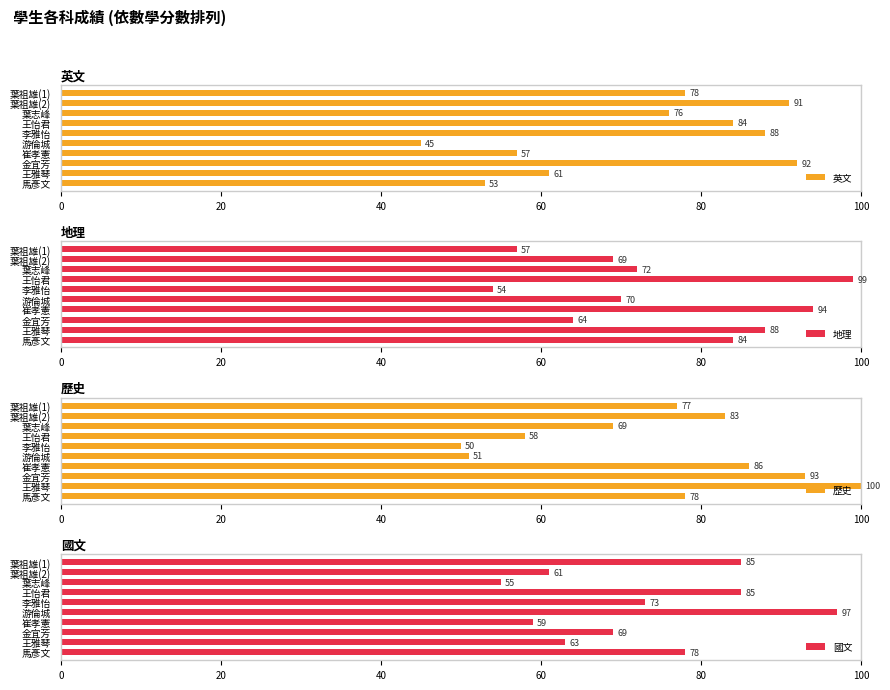

At which label does 地理 reach its peak?

王怡君